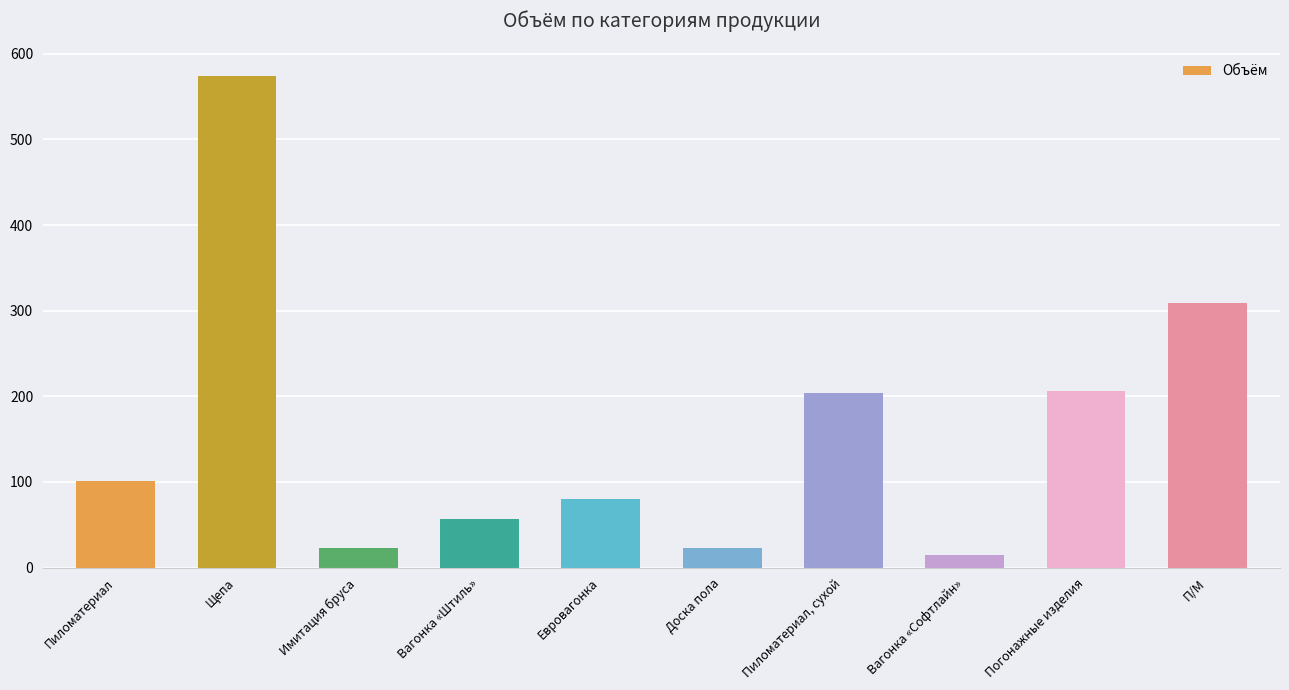

What is the sum of the values at П/М and Пиломатериал, сухой?

512.5